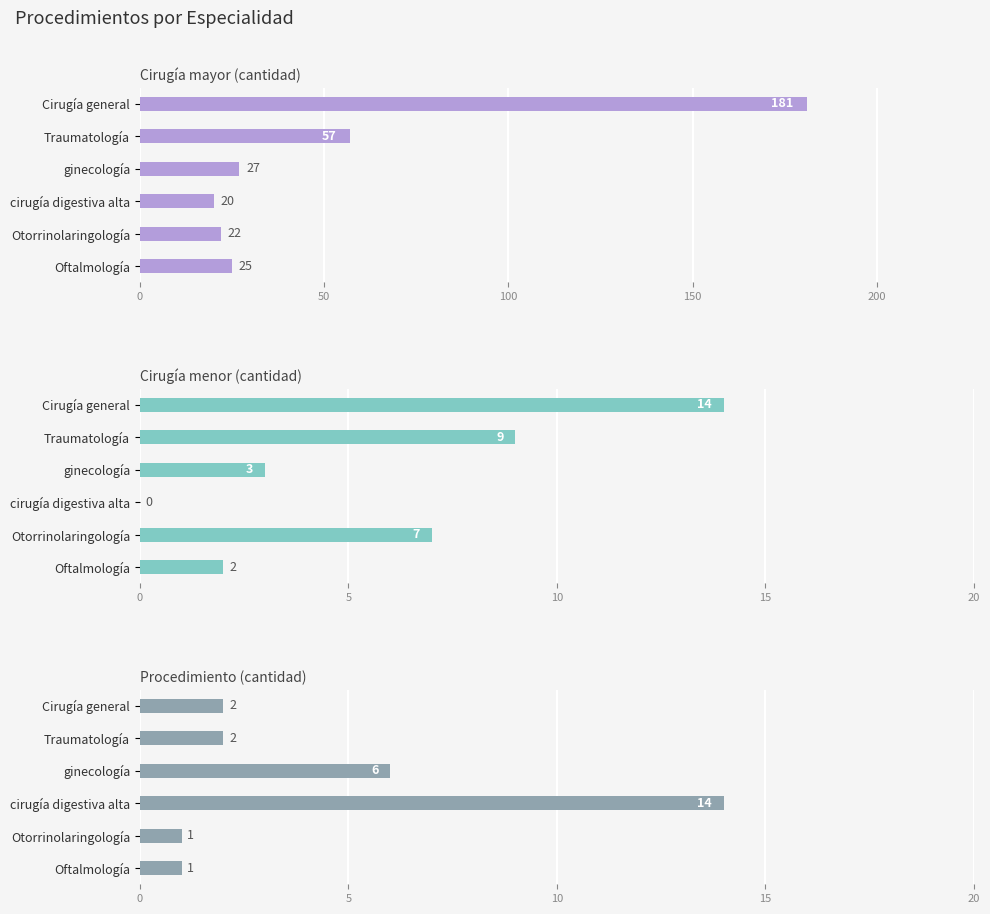

Reading left to right, what are all the values shown in this chart?

Cirugía mayor: 181	57	27	20	22	25
Cirugía menor: 14	9	3	0	7	2
Procedimiento: 2	2	6	14	1	1